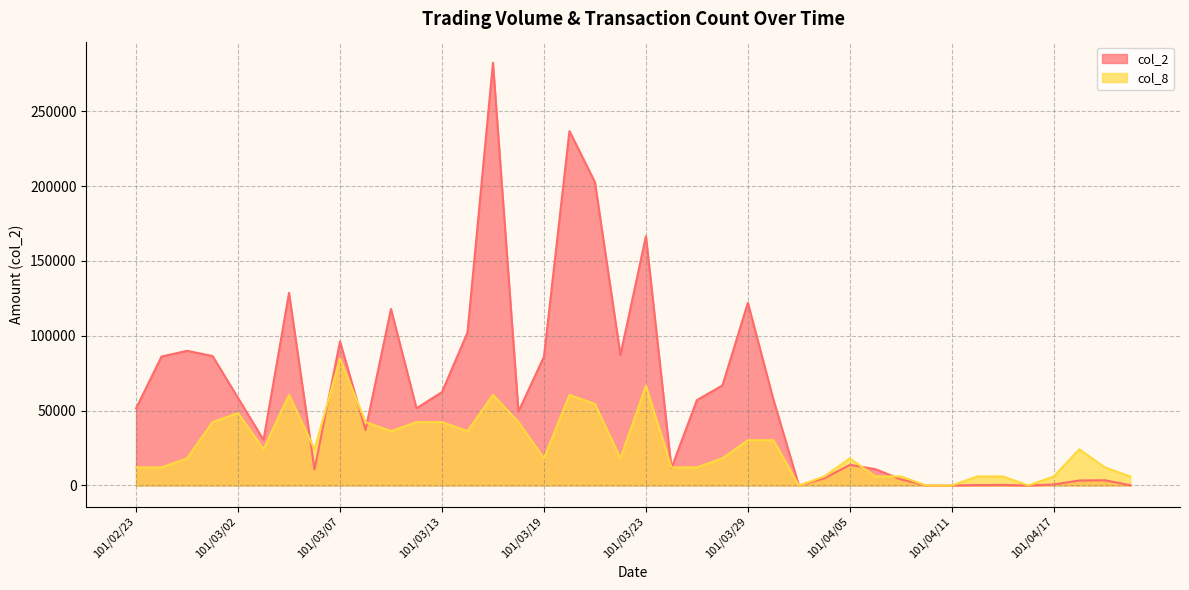

Reading left to right, list all the values displayed in this chart.

col_2: 101/02/23=51480.0	101/02/24=86130.0	101/02/29=89940.0	101/03/01=86470.0	101/03/02=58480.0	101/03/03=30450.0	101/03/05=128650.0	101/03/06=10650.0	101/03/07=96170.0	101/03/08=36970.0	101/03/09=117870.0	101/03/12=51570.0	101/03/13=62350.0	101/03/14=102130.0	101/03/15=282310.0	101/03/16=49360.0	101/03/19=86000.0	101/03/20=236700.0	101/03/21=202590.0	101/03/22=87110.0	101/03/23=166510.0	101/03/26=11600.0	101/03/27=57000.0	101/03/28=66800.0	101/03/29=122000.0	101/03/30=57440.0	101/04/02=0.0	101/04/03=4800.0	101/04/05=13780.0	101/04/06=10920.0	101/04/09=4100.0	101/04/10=0.0	101/04/11=0.0	101/04/12=290.0	101/04/13=340.0	101/04/16=0.0	101/04/17=680.0	101/04/18=3330.0	101/04/19=3500.0	101/04/20=170.0
col_8: 101/02/23=12099.0	101/02/24=12099.0	101/02/29=18148.5	101/03/01=42346.5	101/03/02=48396.0	101/03/03=24198.0	101/03/05=60495.0	101/03/06=24198.0	101/03/07=84693.0	101/03/08=42346.5	101/03/09=36297.0	101/03/12=42346.5	101/03/13=42346.5	101/03/14=36297.0	101/03/15=60495.0	101/03/16=42346.5	101/03/19=18148.5	101/03/20=60495.0	101/03/21=54445.5	101/03/22=18148.5	101/03/23=66544.5	101/03/26=12099.0	101/03/27=12099.0	101/03/28=18148.5	101/03/29=30247.5	101/03/30=30247.5	101/04/02=0.0	101/04/03=6049.5	101/04/05=18148.5	101/04/06=6049.5	101/04/09=6049.5	101/04/10=0.0	101/04/11=0.0	101/04/12=6049.5	101/04/13=6049.5	101/04/16=0.0	101/04/17=6049.5	101/04/18=24198.0	101/04/19=12099.0	101/04/20=6049.5